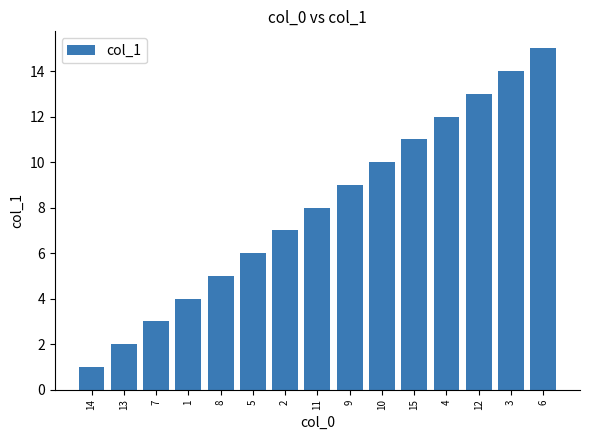

What is the label of the 6th bar from the left?

5